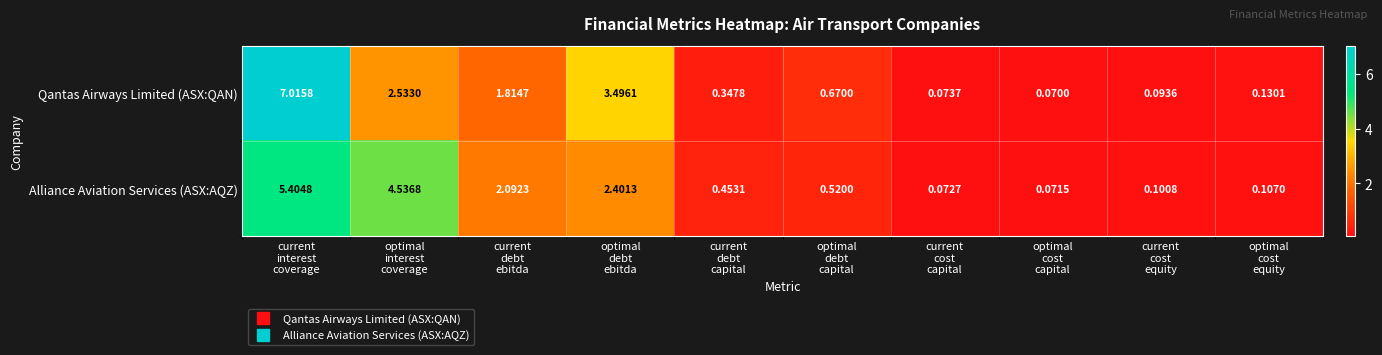

Count the number of data series in this chart.

2